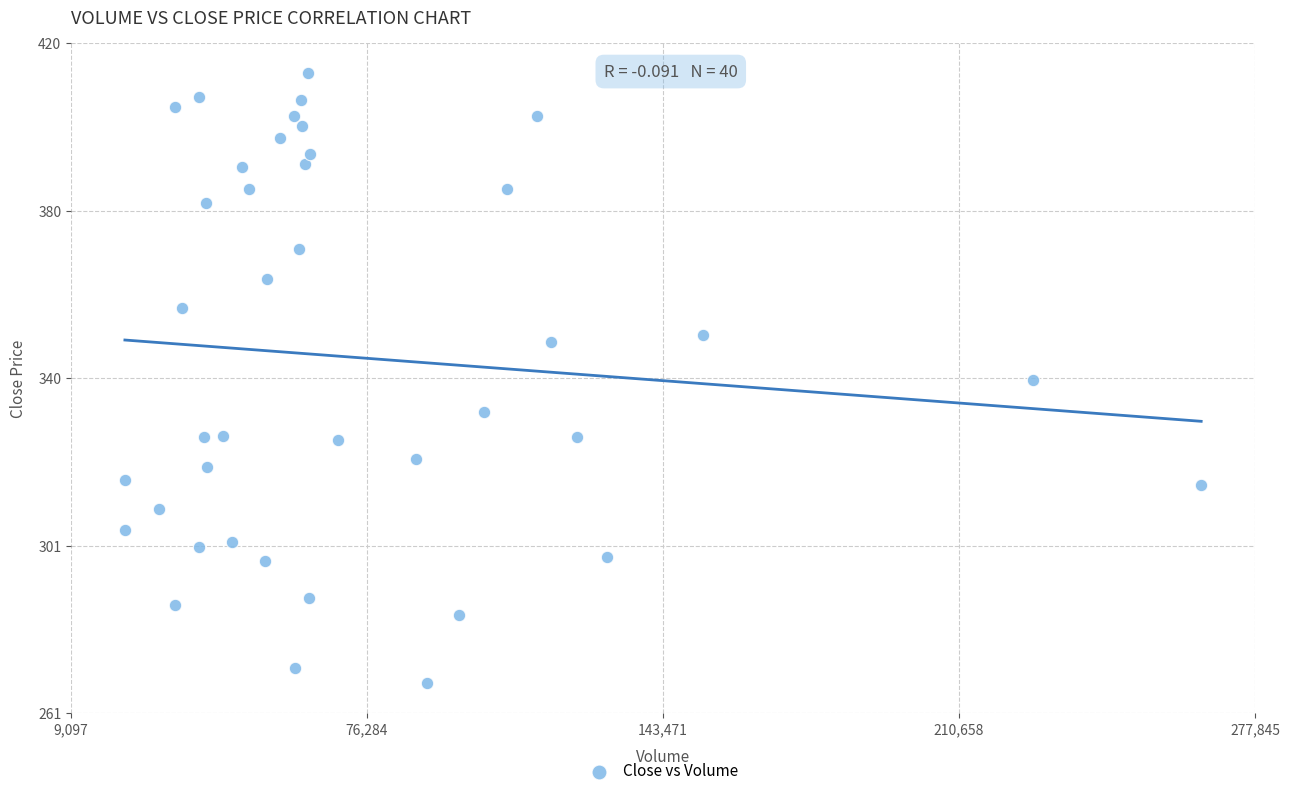

What is the range of X values (max minus min)?

244317.0